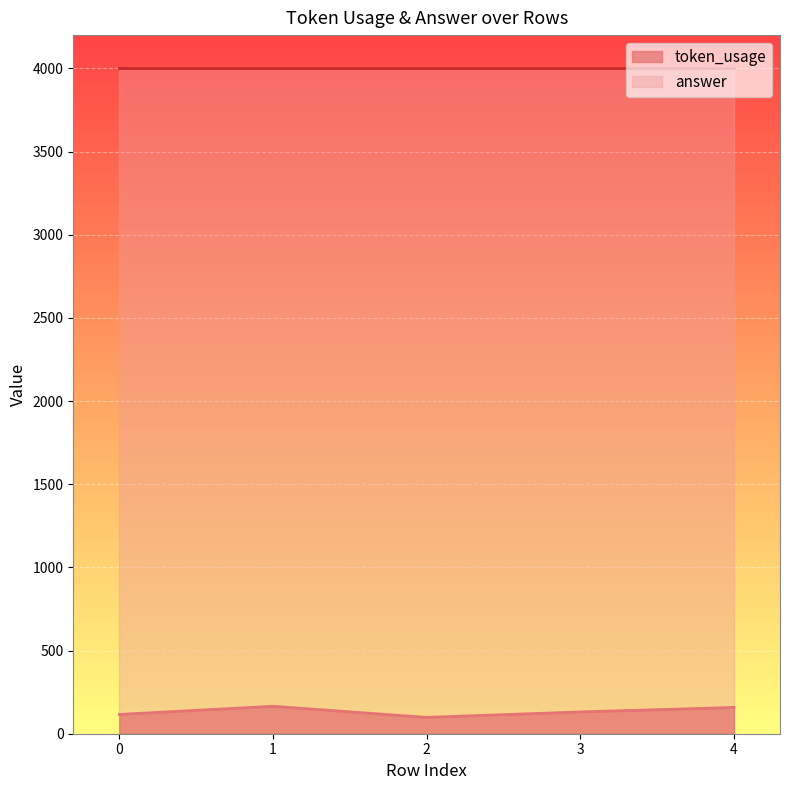

List the labels in order of value, smallest first.

2, 0, 3, 4, 1